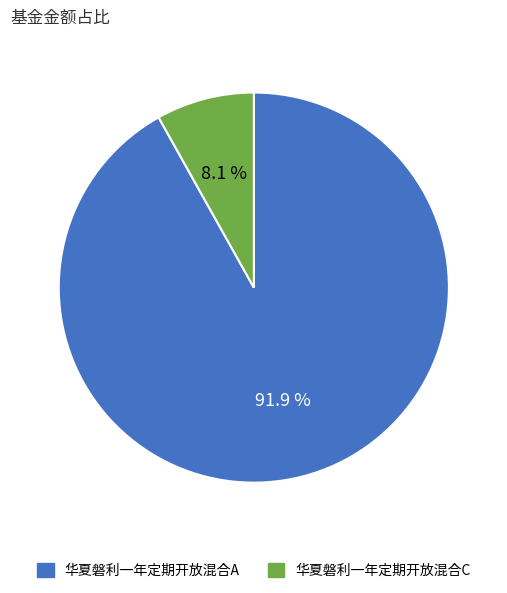

How many segments does this pie chart have?

2